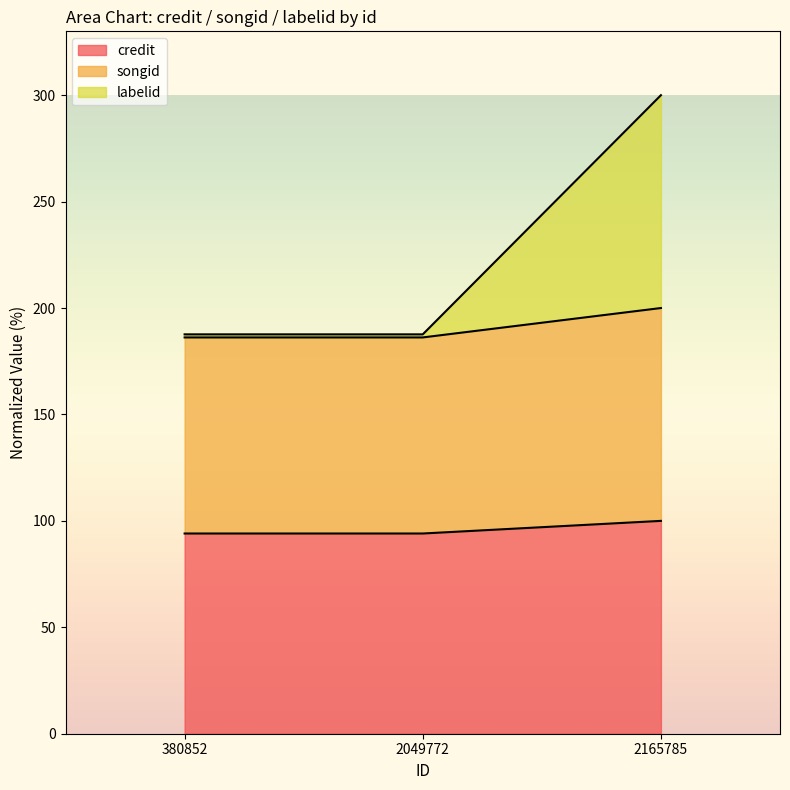

Between 2049772 and 2165785, which is larger?

2165785